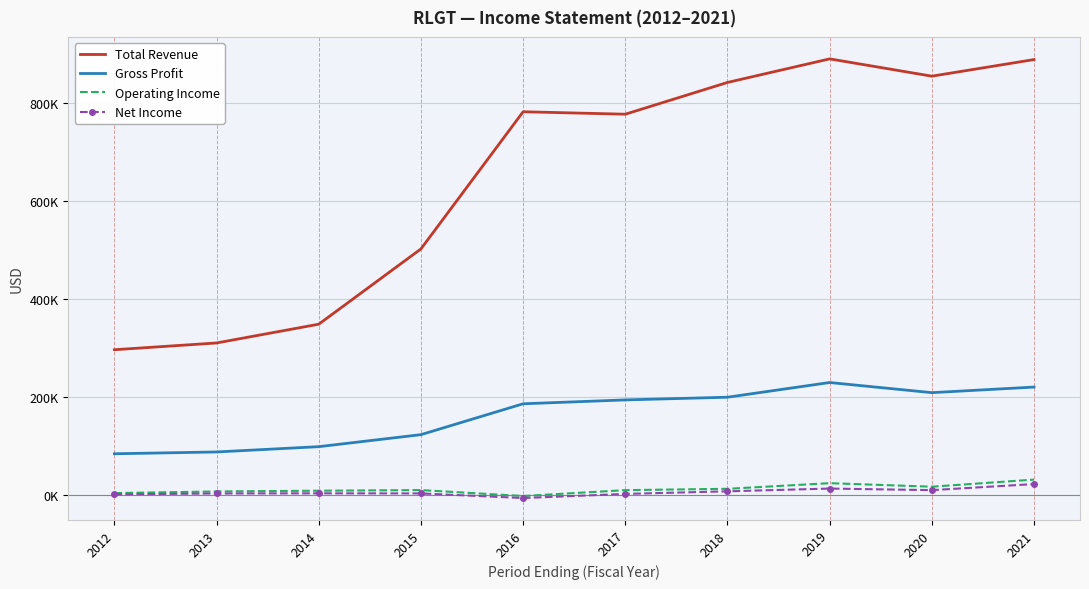

Which series has the largest total across all categories?

Total Revenue